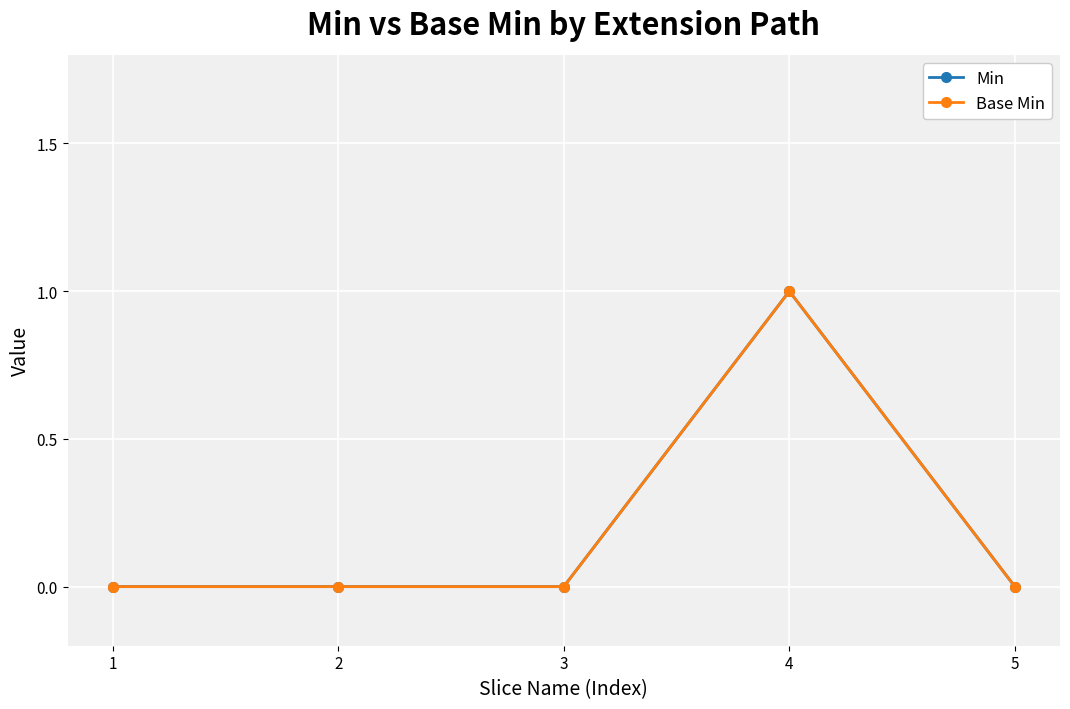

Is it true that Base Min equals 0 at 3?

True